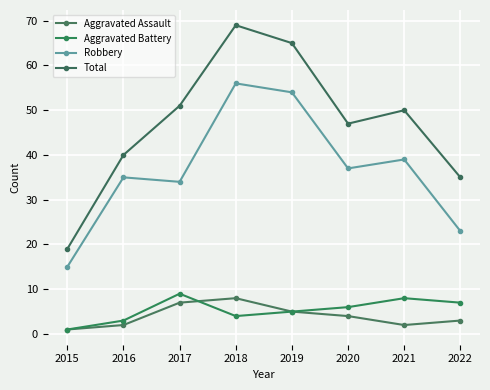

What is the maximum value shown in the chart?

69